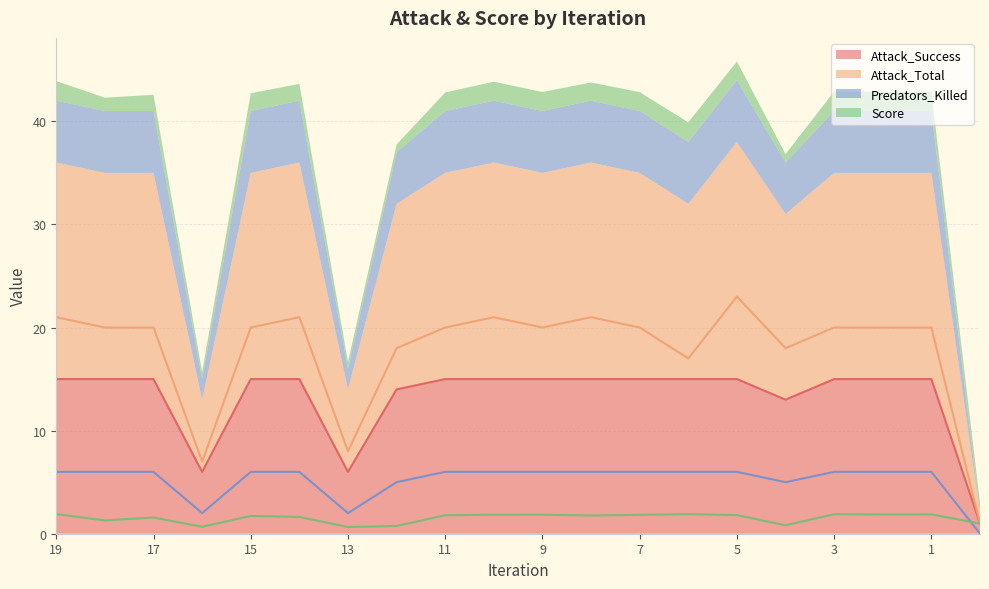

What are all the series names shown in the legend?

Attack_Success, Attack_Total, Predators_Killed, Score